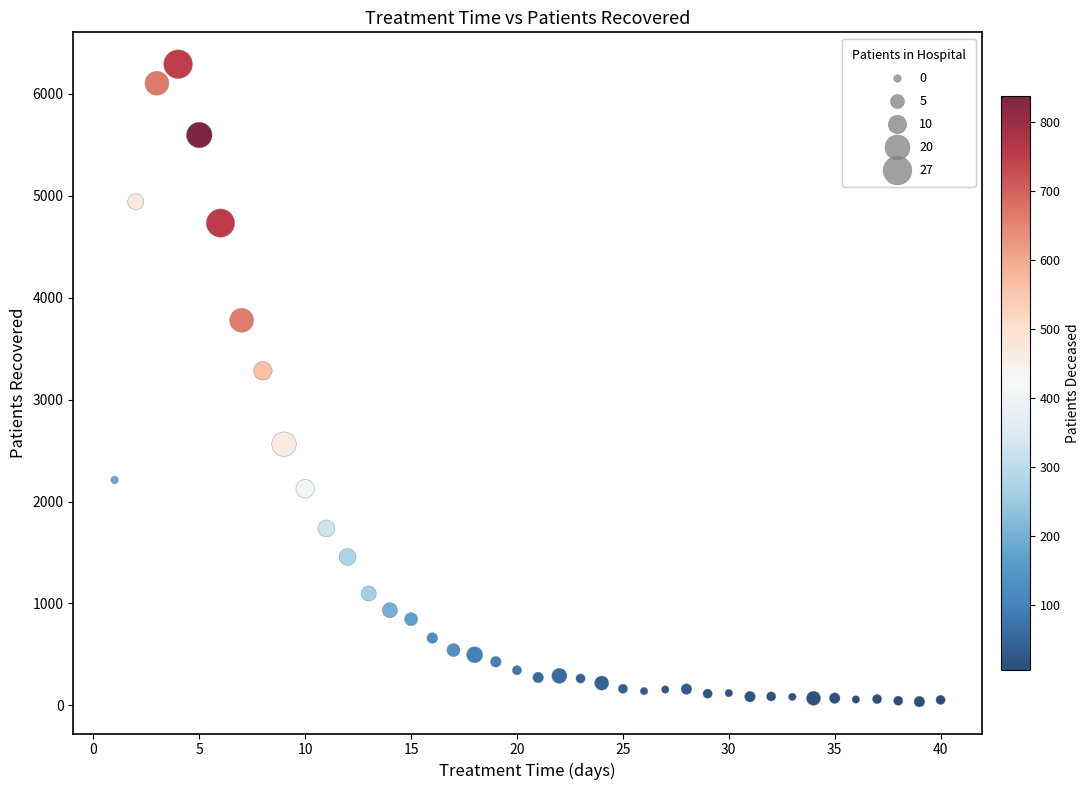

What is the range of X values (max minus min)?

39